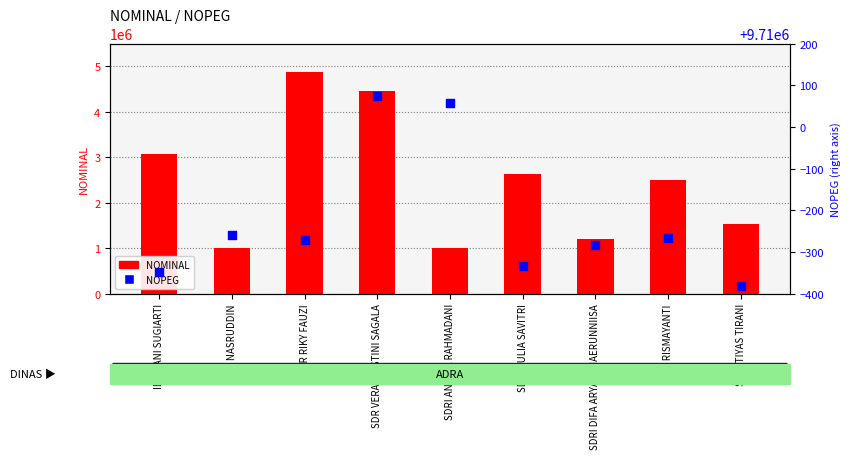

Which series has the largest total across all categories?

NOPEG